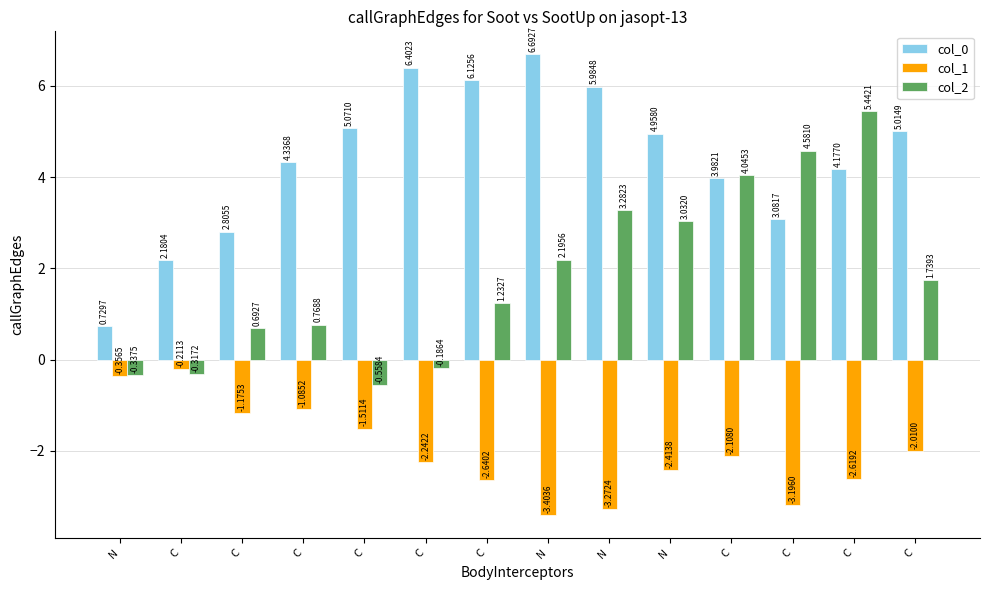

True or false: col_1 has a value of -2.6 at C.

True